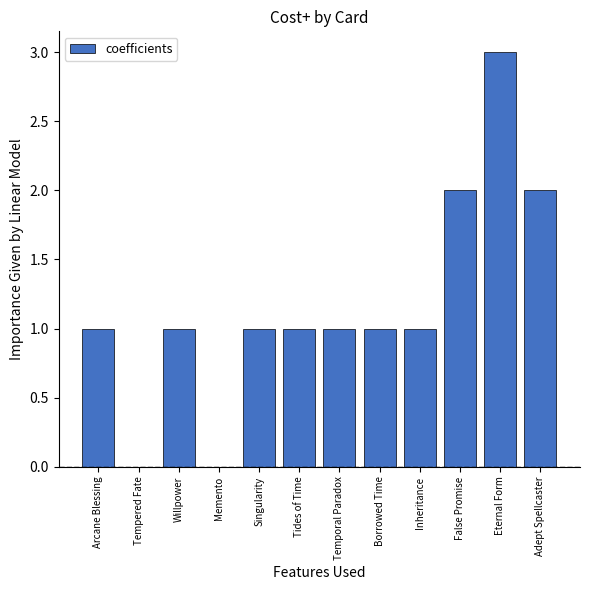

What is the greatest value displayed?

3